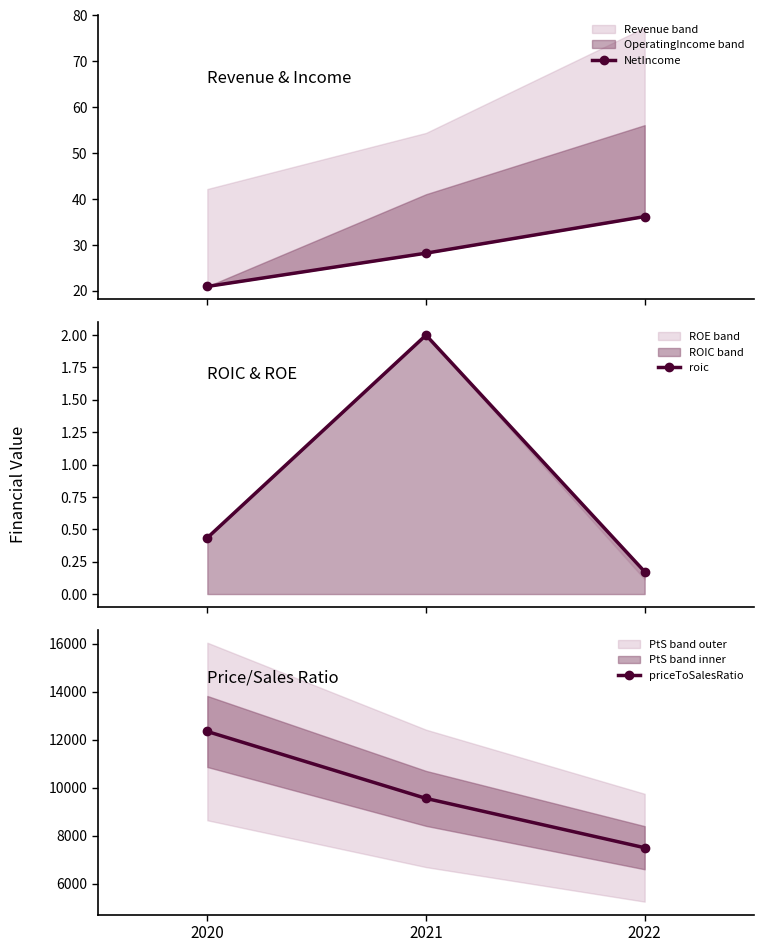

Which series changed the most between 2020 and 2022?

priceToSalesRatio